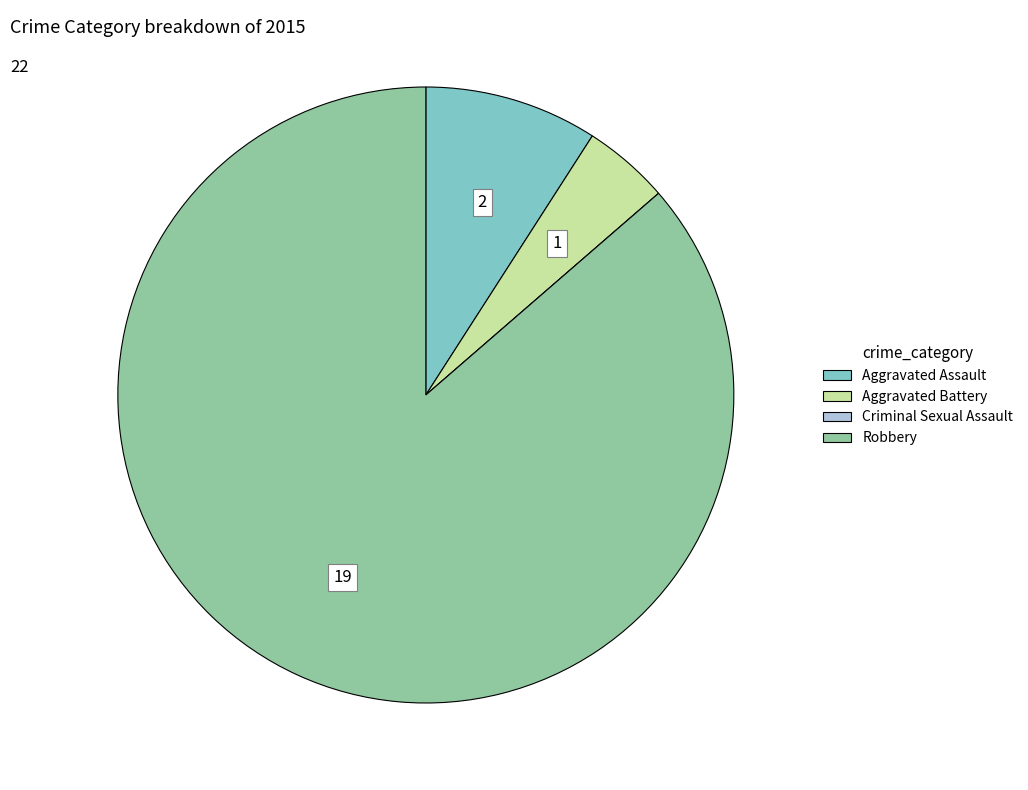

The Aggravated Assault slice represents 9% of the pie. True or false?

True